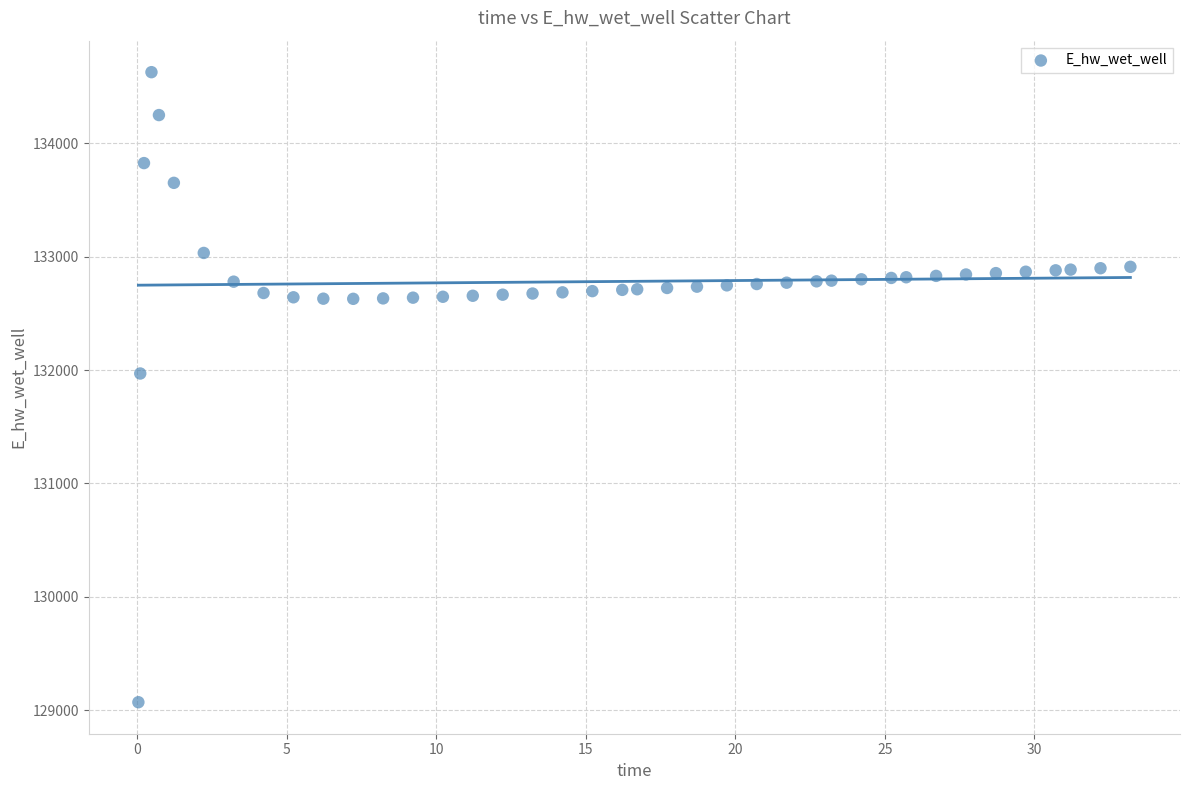

What is the range of X values (max minus min)?

33.2